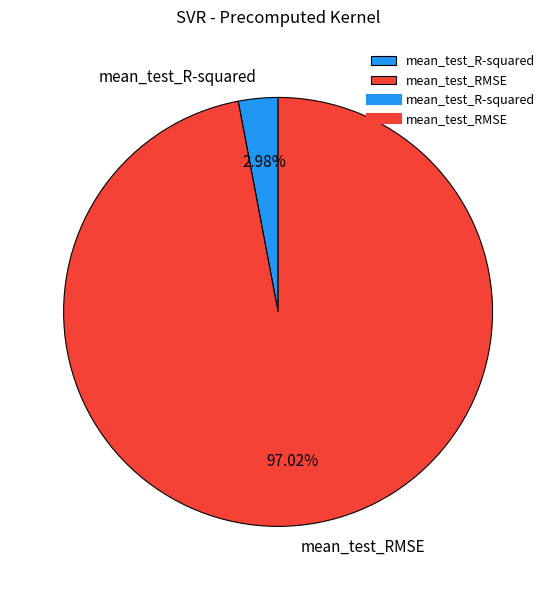

Is mean_test_R-squared the majority of the pie?

No